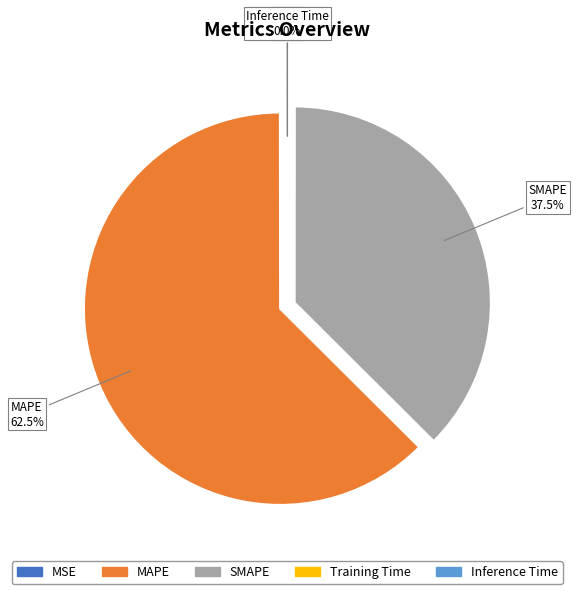

Which slice is the largest?

MAPE